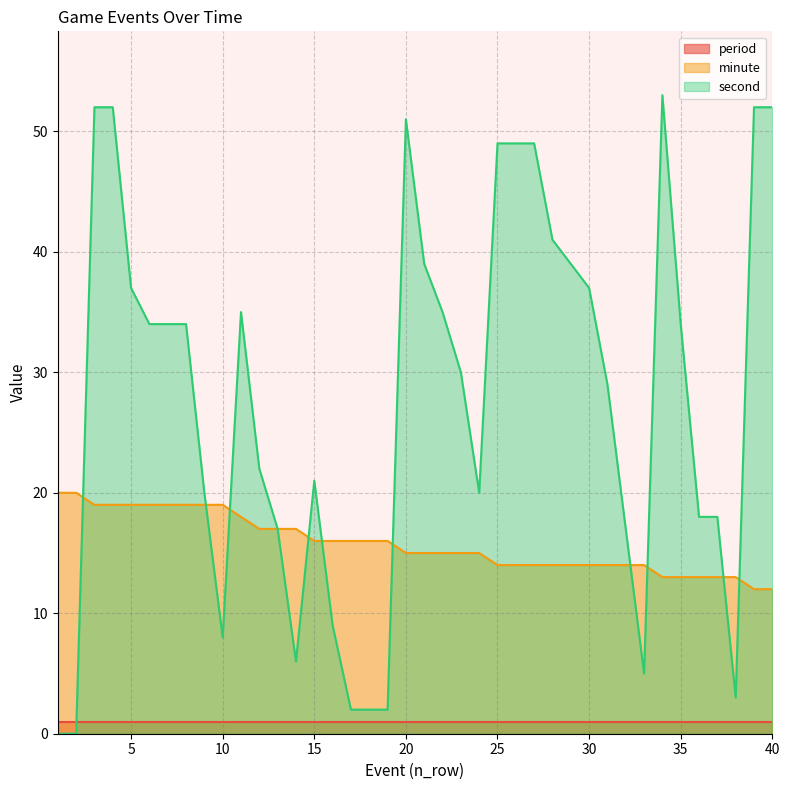

Is it true that minute equals 9 at 33?

False